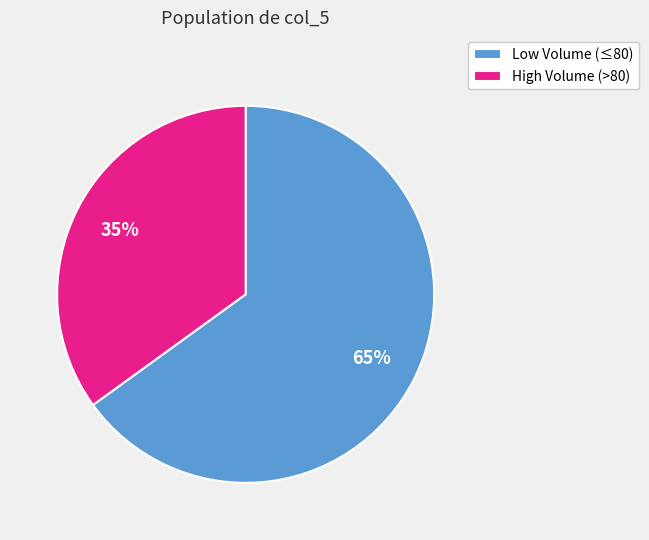

Which has a higher value, High Volume (>80) or Low Volume (≤80)?

Low Volume (≤80)